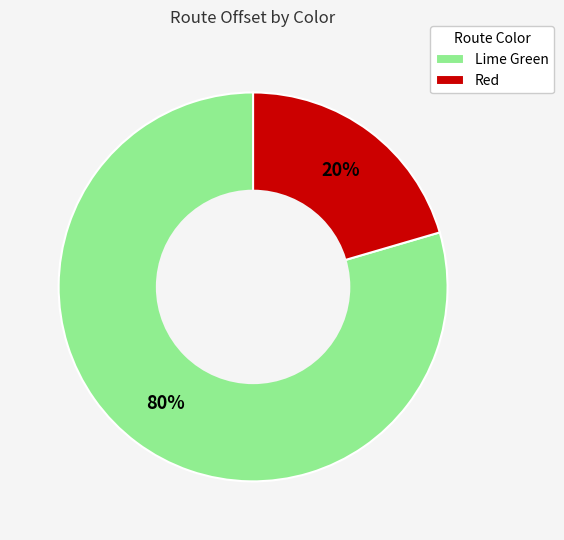

The Lime Green slice represents 70% of the pie. True or false?

False